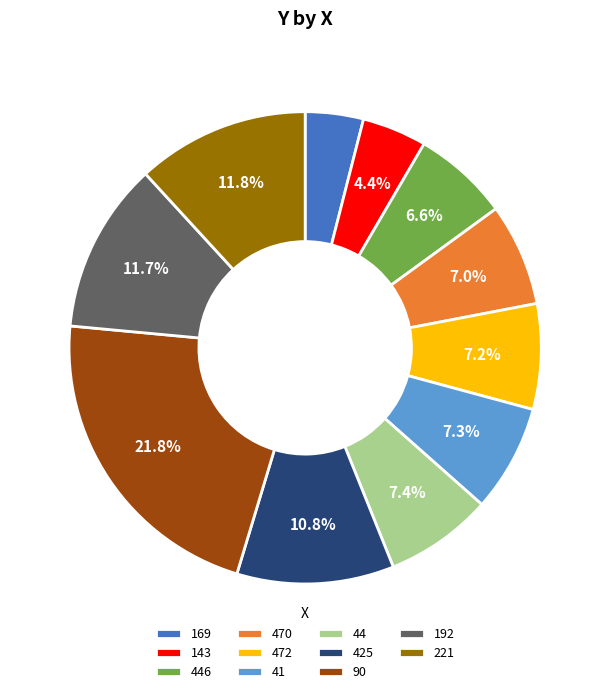

Between 169 and 41, which is larger?

41